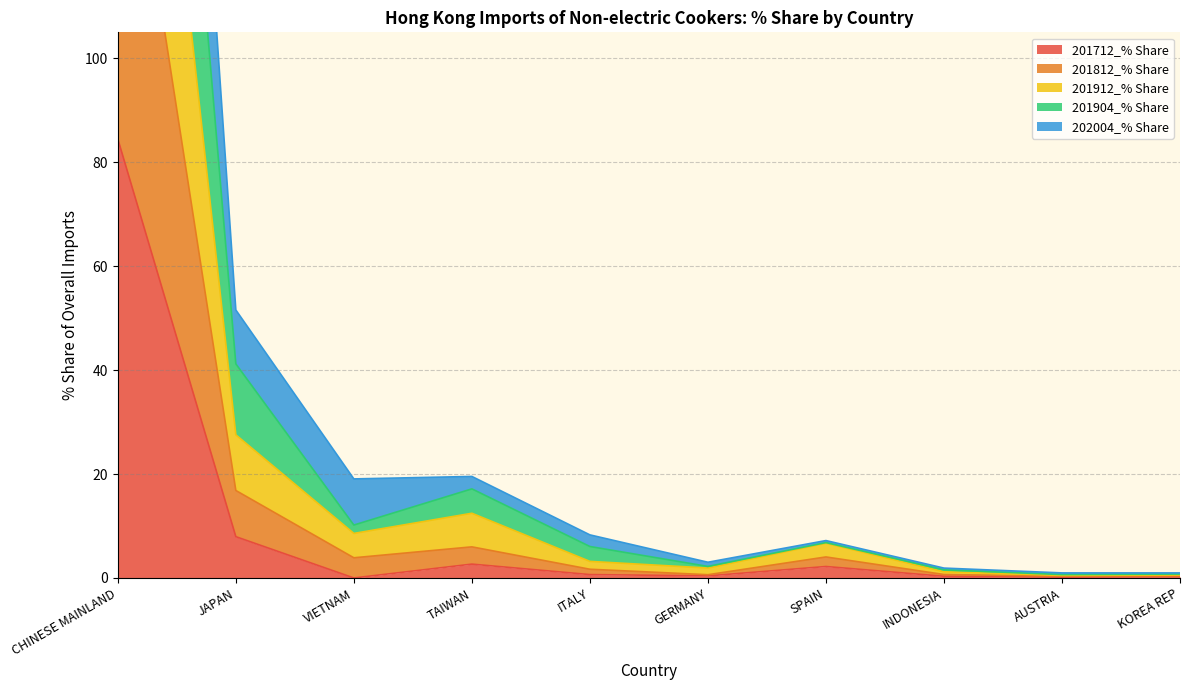

True or false: 201712_% Share and 201812_% Share intersect in this chart.

False